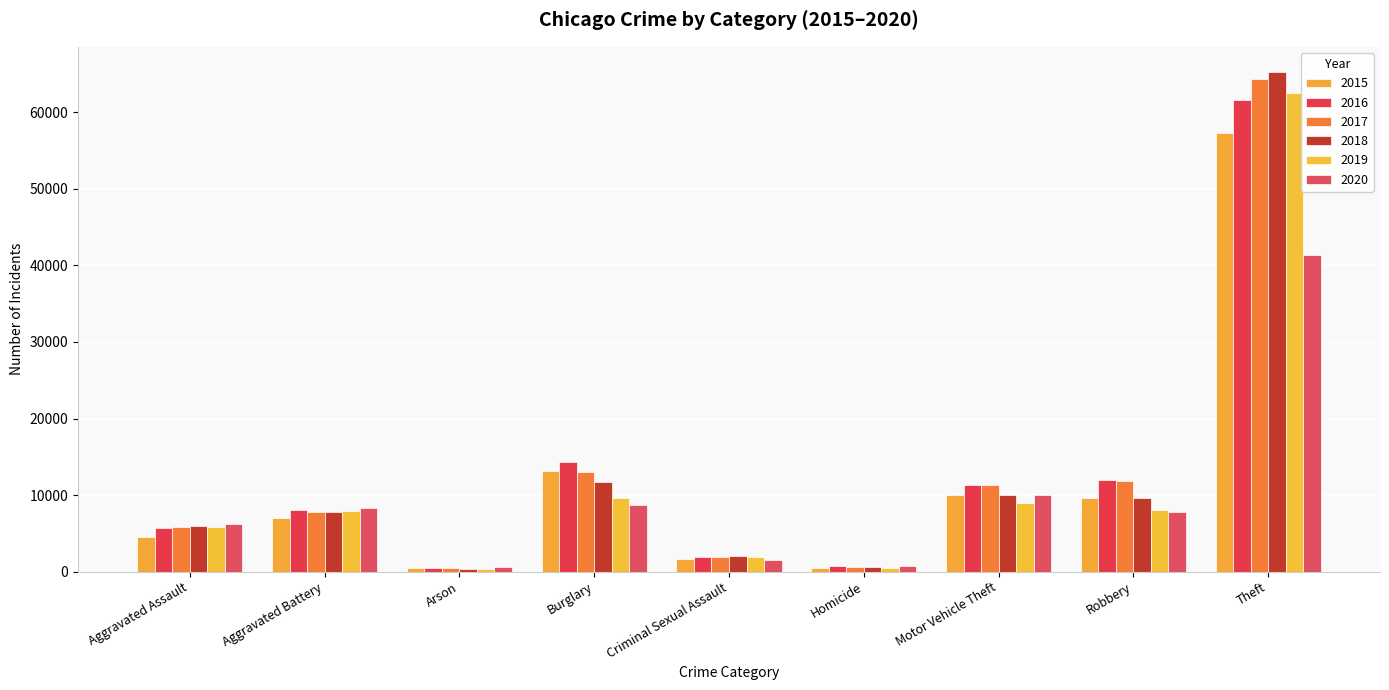

What is the value of the 2016 bar at the 6th from the left?

786